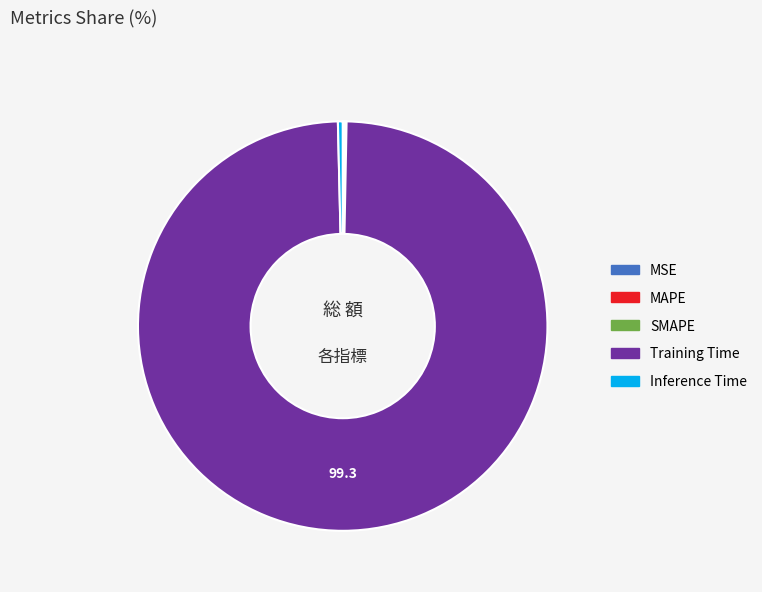

True or false: Training Time accounts for 86% of the total.

False